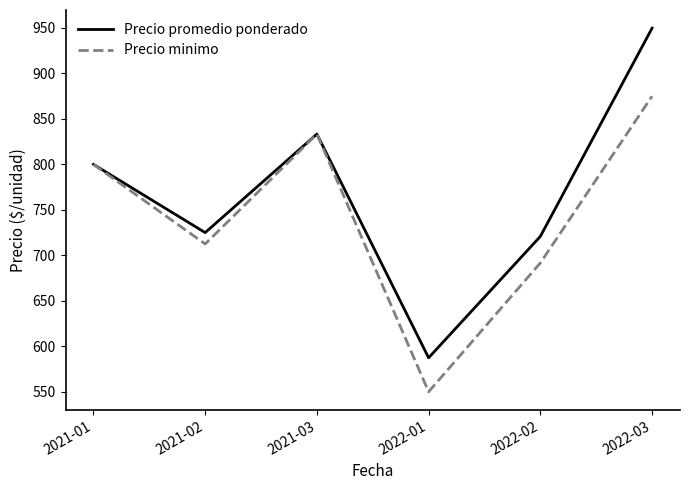

What is the minimum value shown in the chart?

550.0